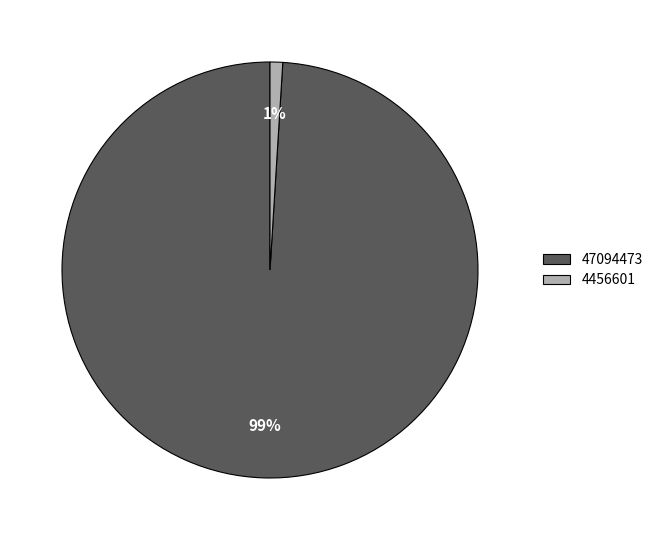

To the nearest percent, what is the average slice percentage?

50%